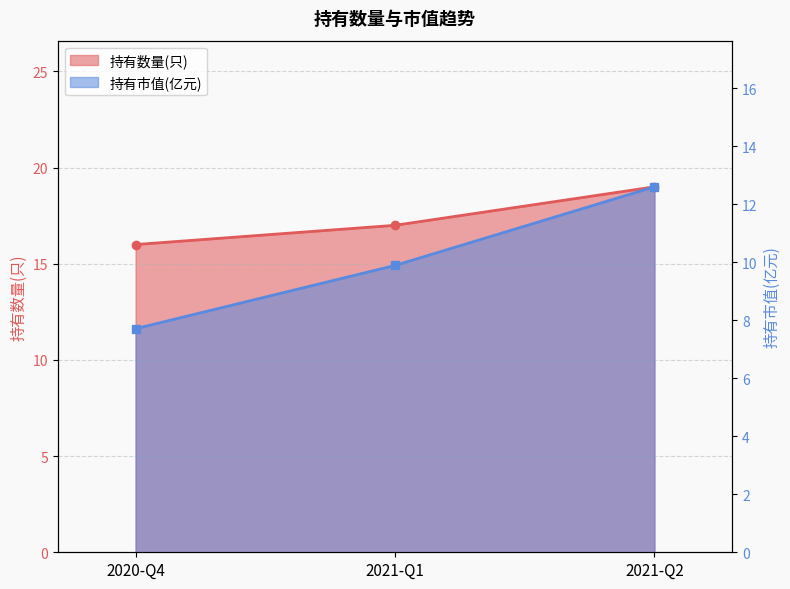

How many data points does each series have?

3